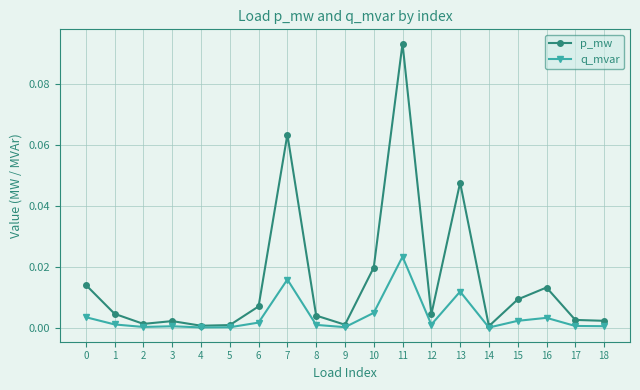

At which label does q_mvar reach its peak?

11